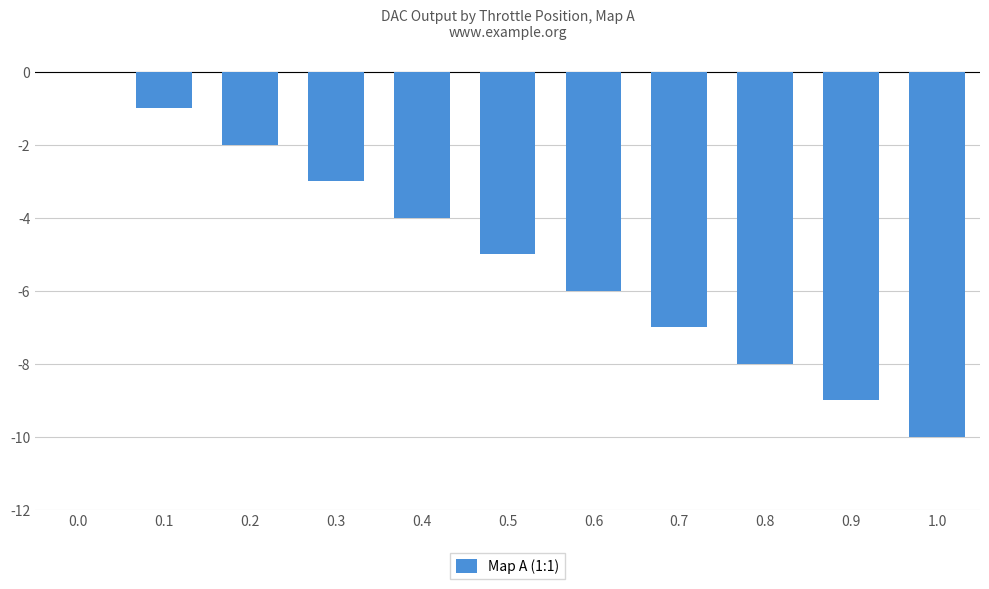

The chart shows a value of -1 at 0.2. True or false?

False